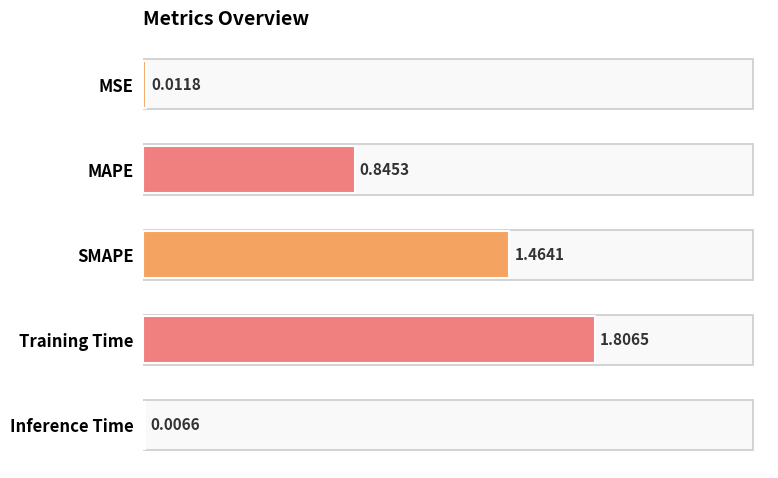

At which category does the chart reach its peak across all series?

Training Time